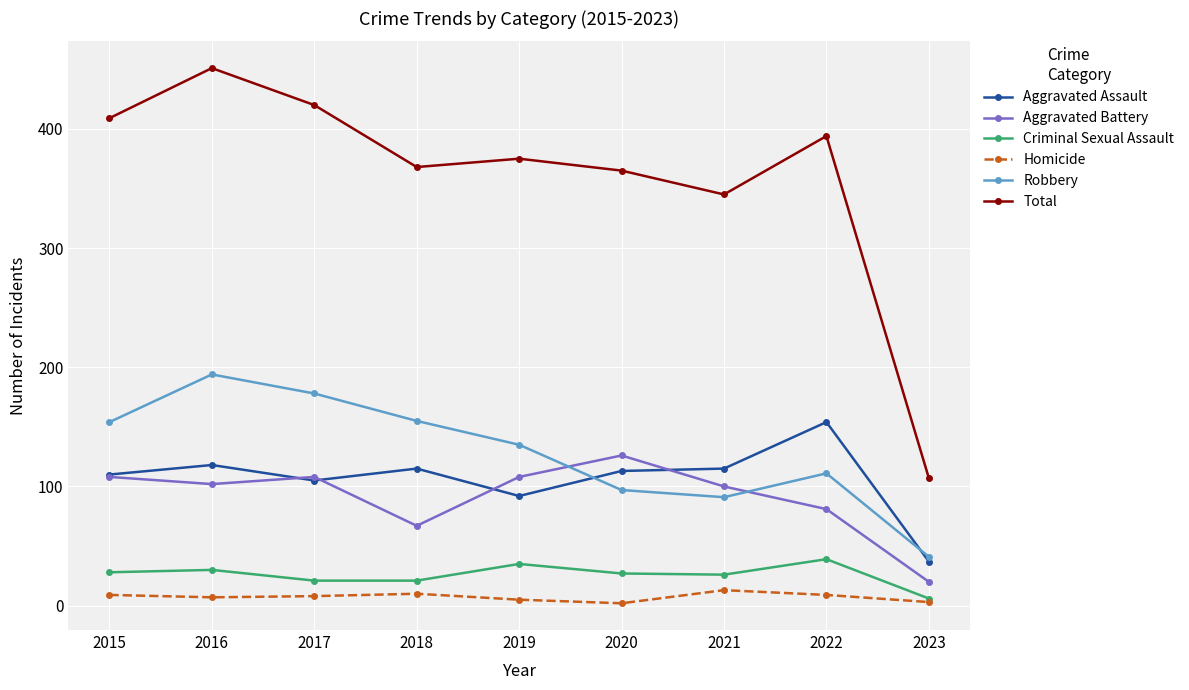

Which series has the largest total across all categories?

Total